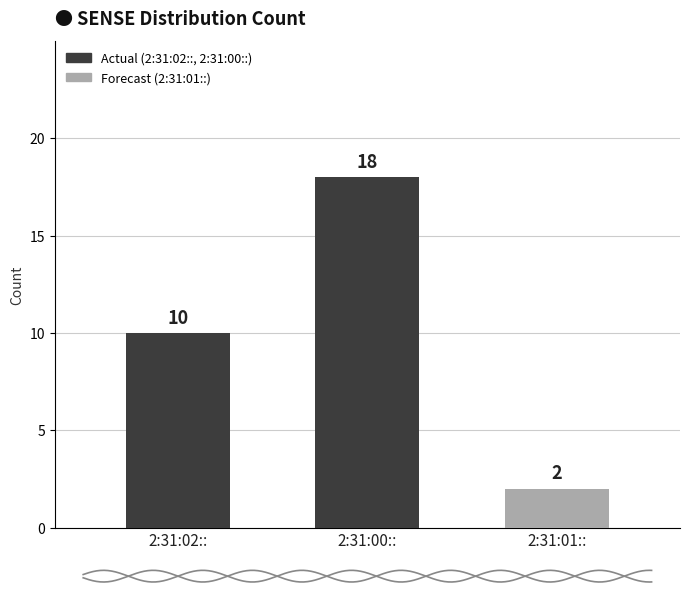

What is the difference between the maximum and minimum values?

16